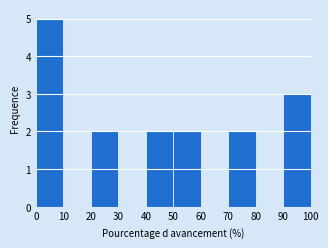

Reading left to right, transcribe this chart: for each bar, give the range it covers on the x-axis and its height. The values are not printed on the chart, so give them approximately, as read against the axis.

0 to 10: 5
10 to 20: 0
20 to 30: 2
30 to 40: 0
40 to 50: 2
50 to 60: 2
60 to 70: 0
70 to 80: 2
80 to 90: 0
90 to 100: 3